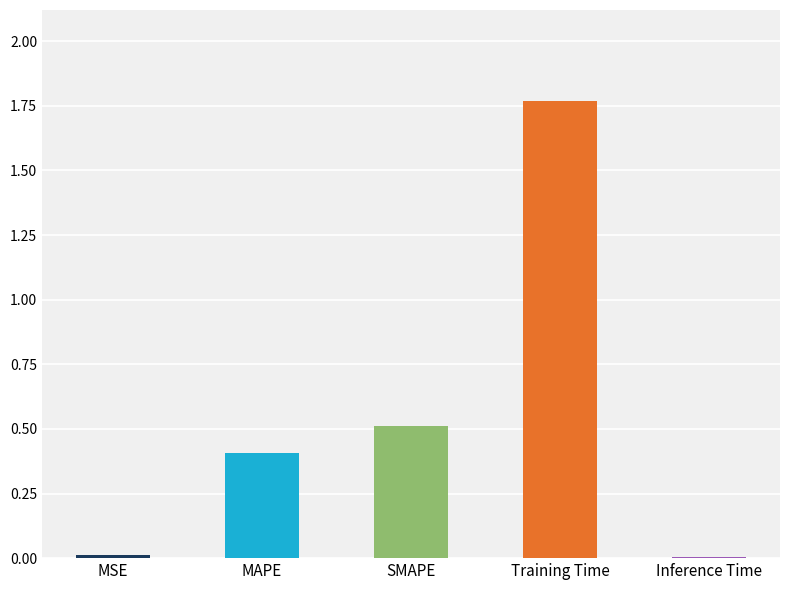

Between MAPE and Inference Time, which is larger?

MAPE